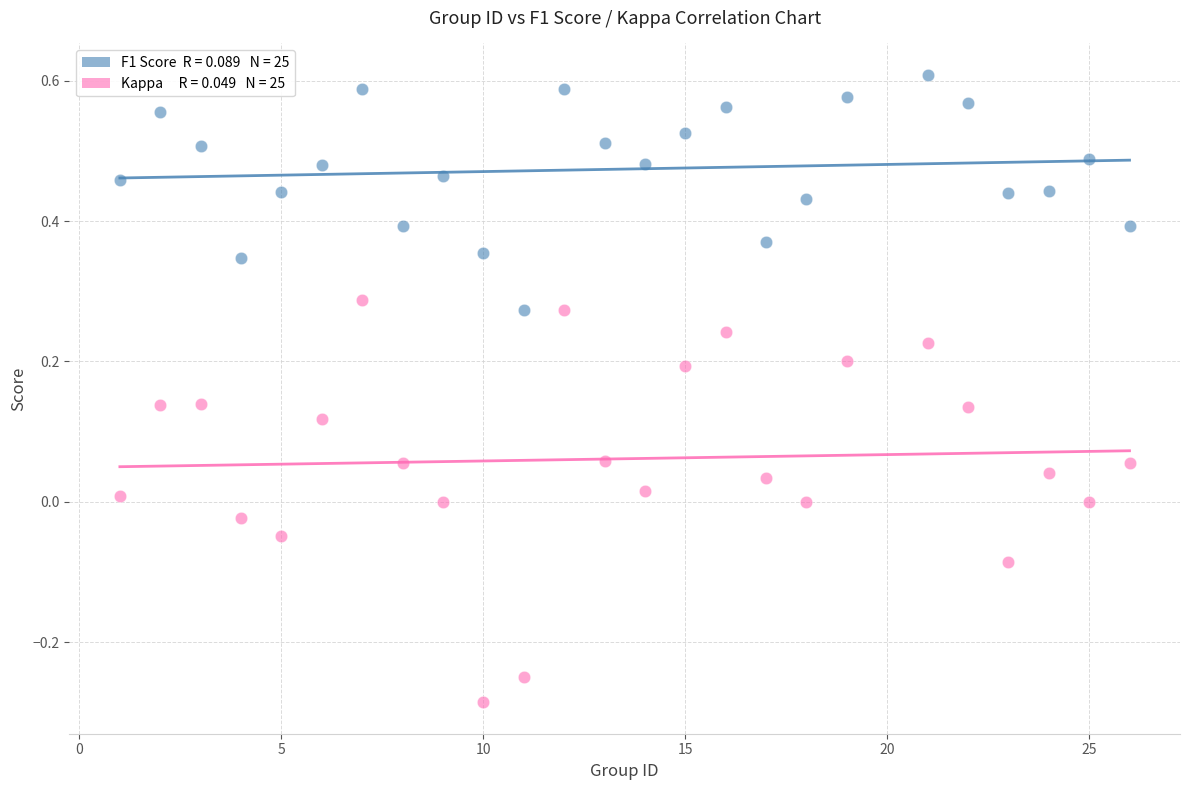

Across all data points, what is the range of Y values (max minus min)?

0.9